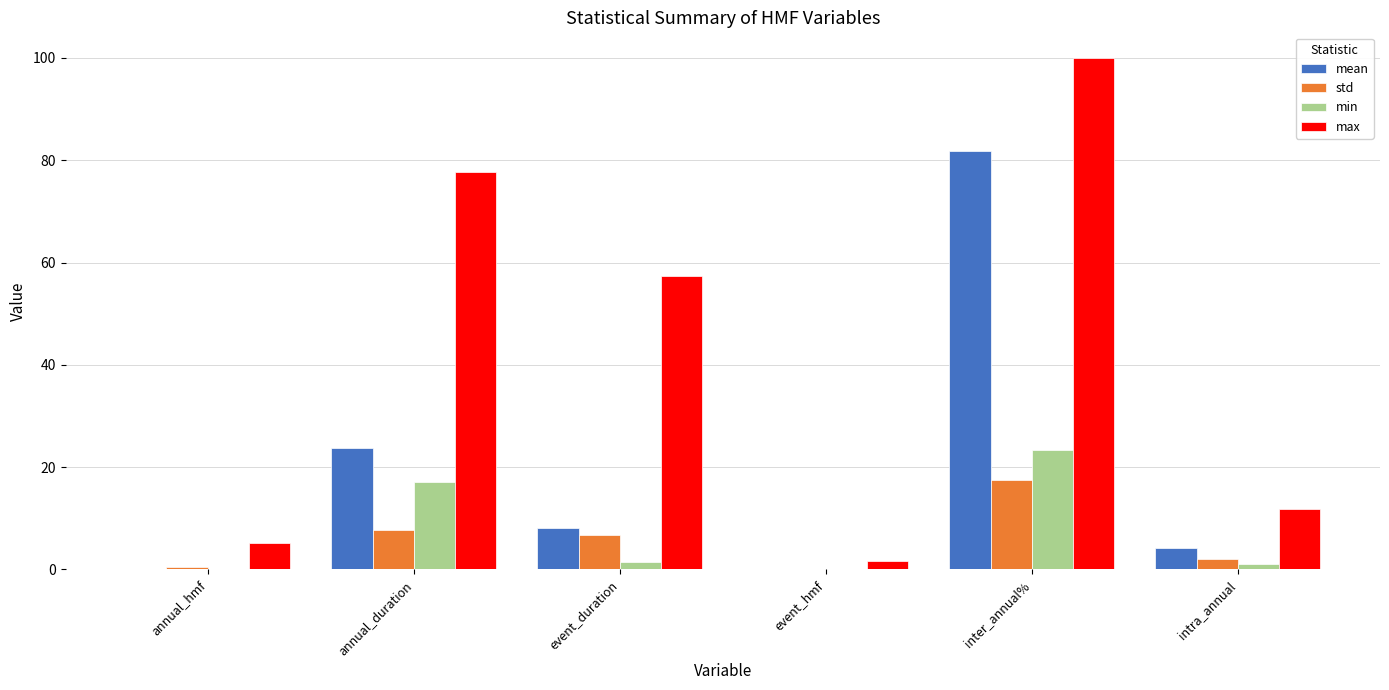

Count the number of data series in this chart.

4